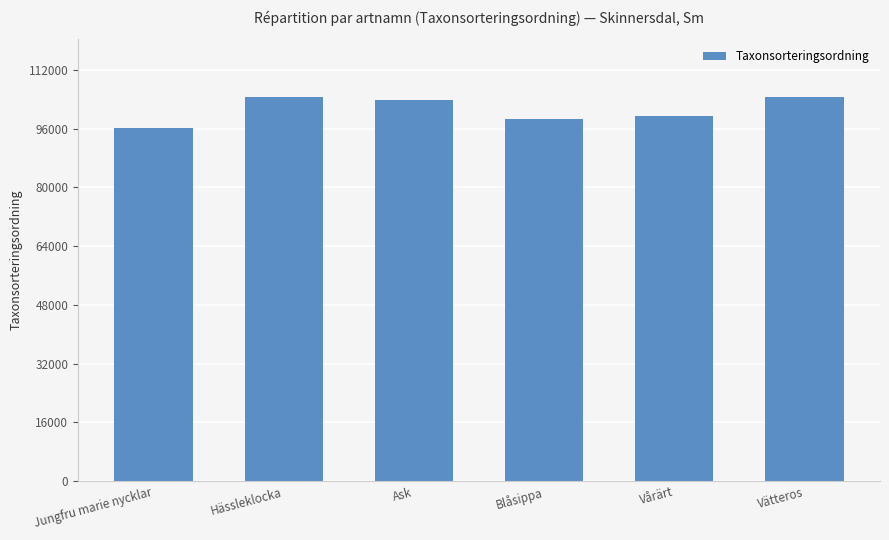

What is the value of the 5th bar from the left?

99398